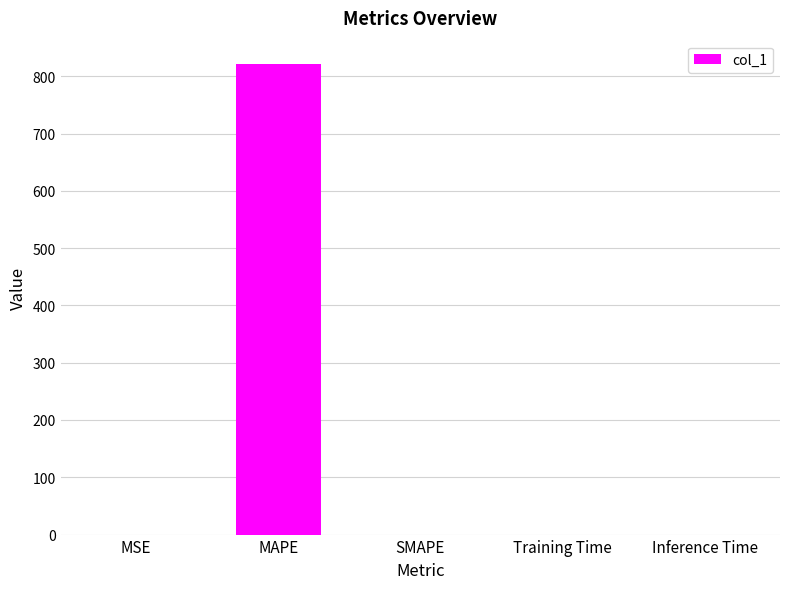

Which category has the highest value across all series?

MAPE